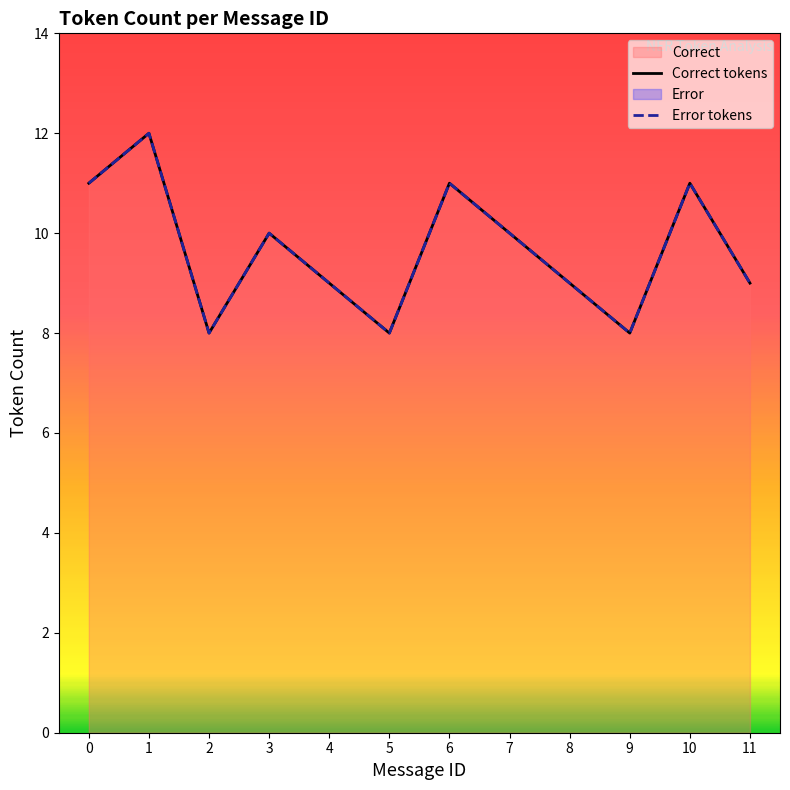

Count the number of categories in the chart.

12